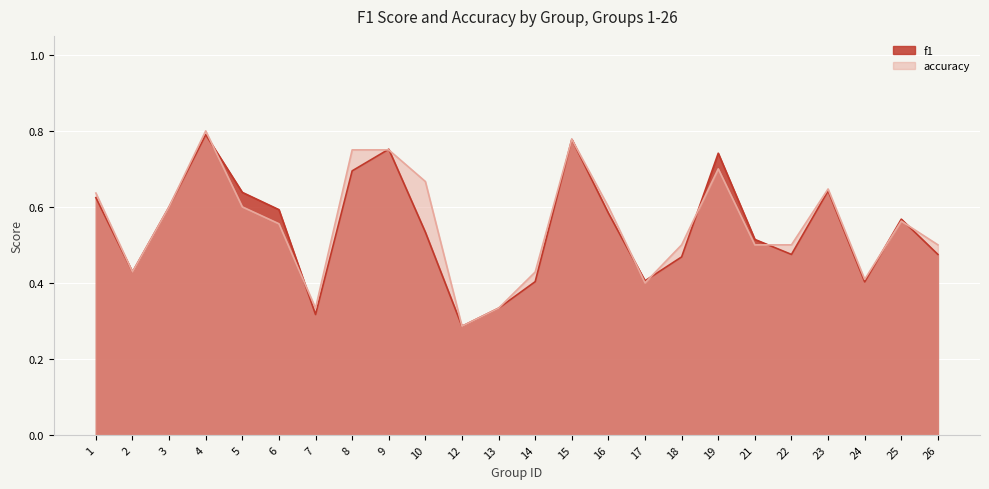

How many lines are shown in the chart?

2